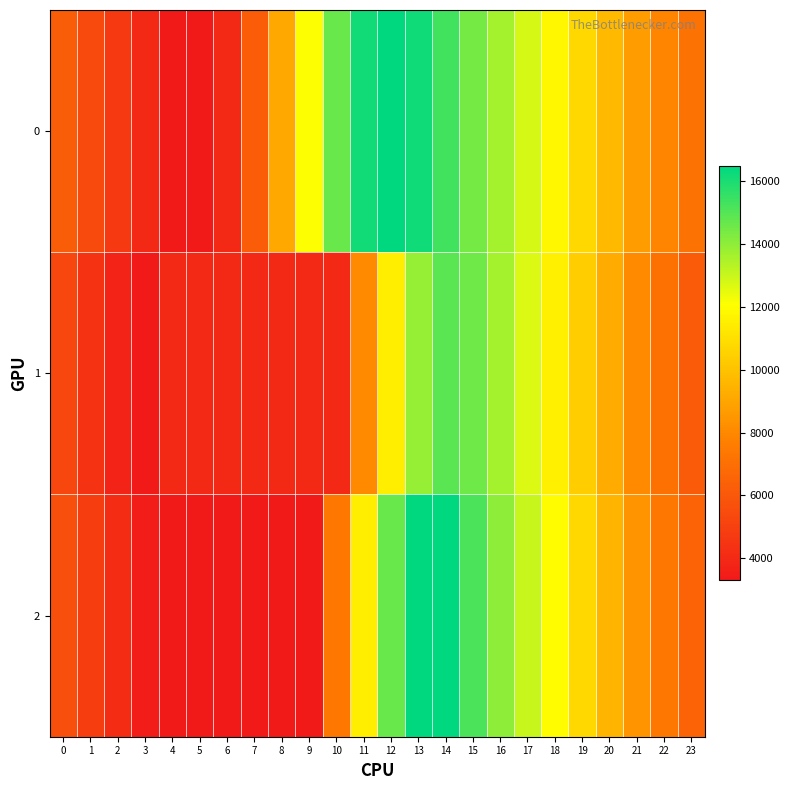

What is the total value across all series at 16?

41294.1